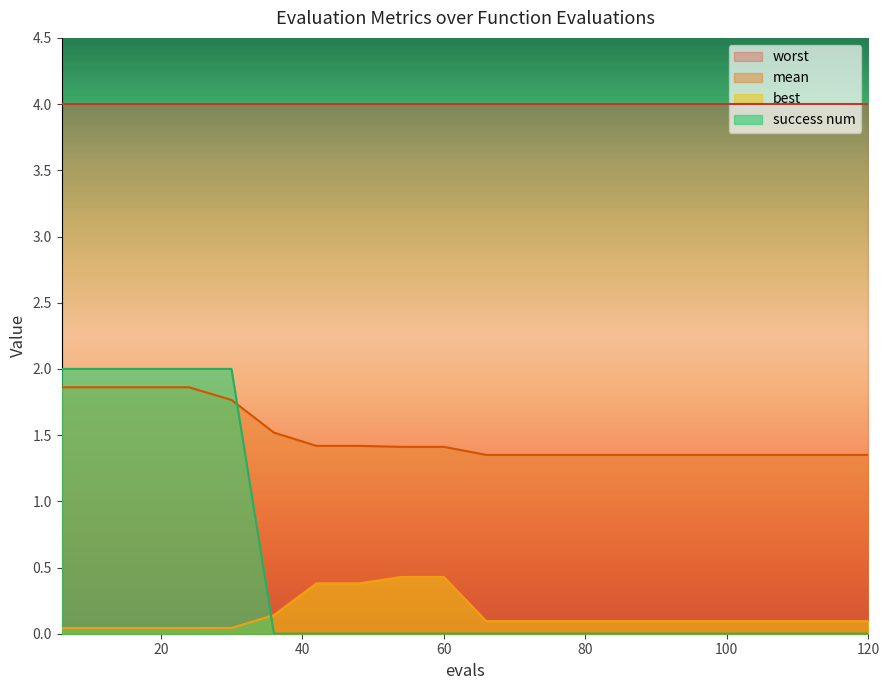

List the labels in order of best value, largest first.

54, 60, 42, 48, 36, 66, 72, 78, 84, 90, 96, 102, 108, 114, 120, 30, 6, 12, 18, 24